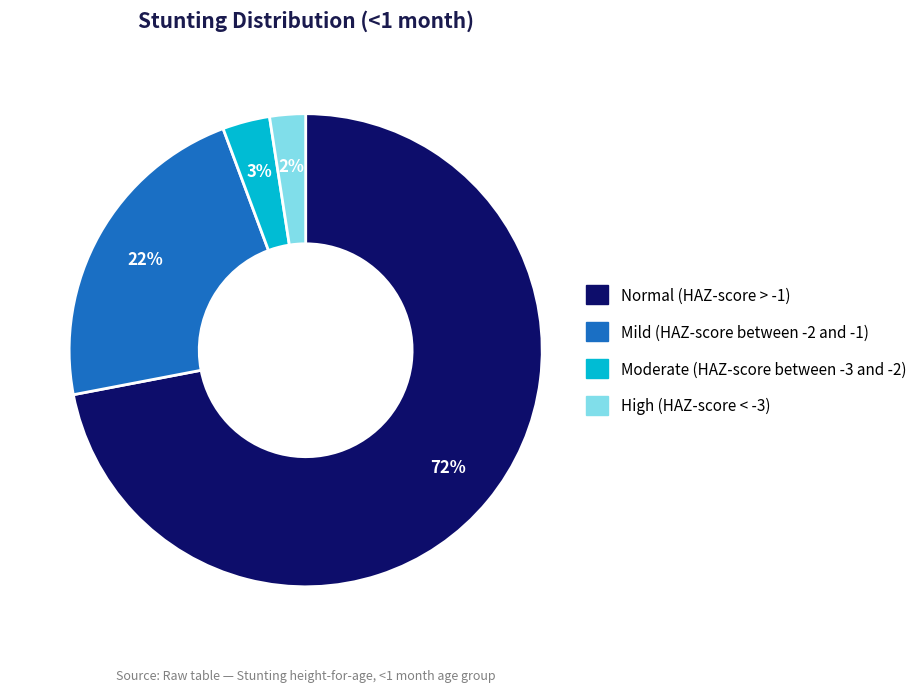

To the nearest percent, what is the average slice percentage?

25%